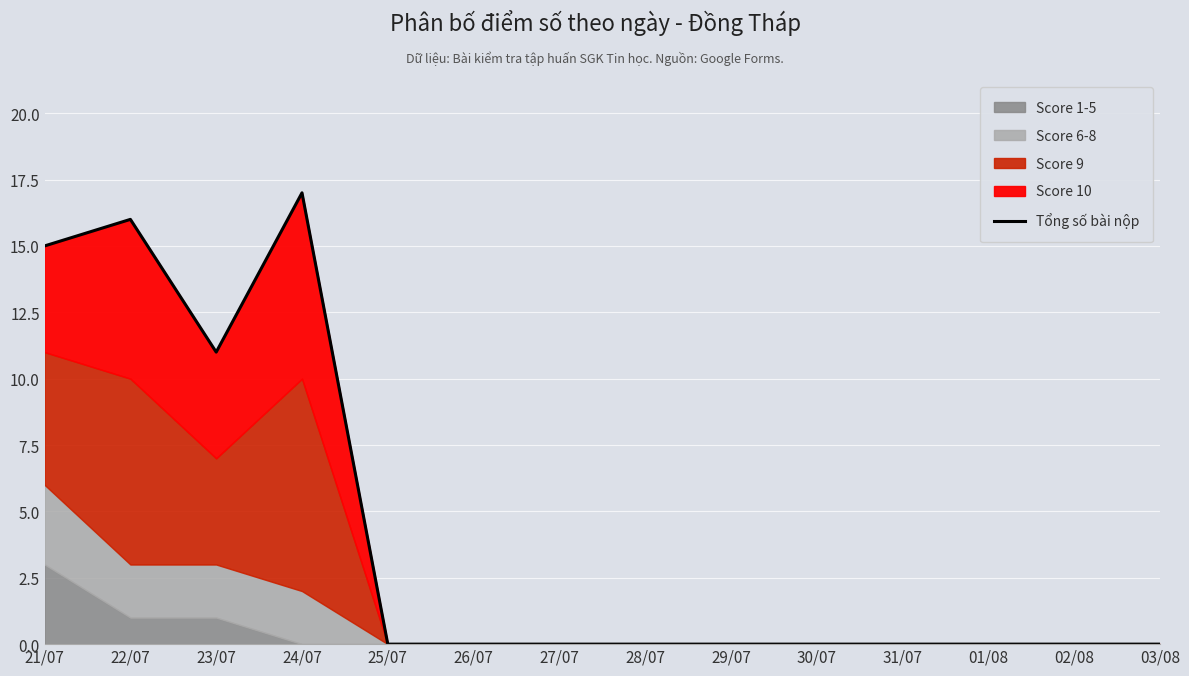

Count the values in the range 0 to 11.

11